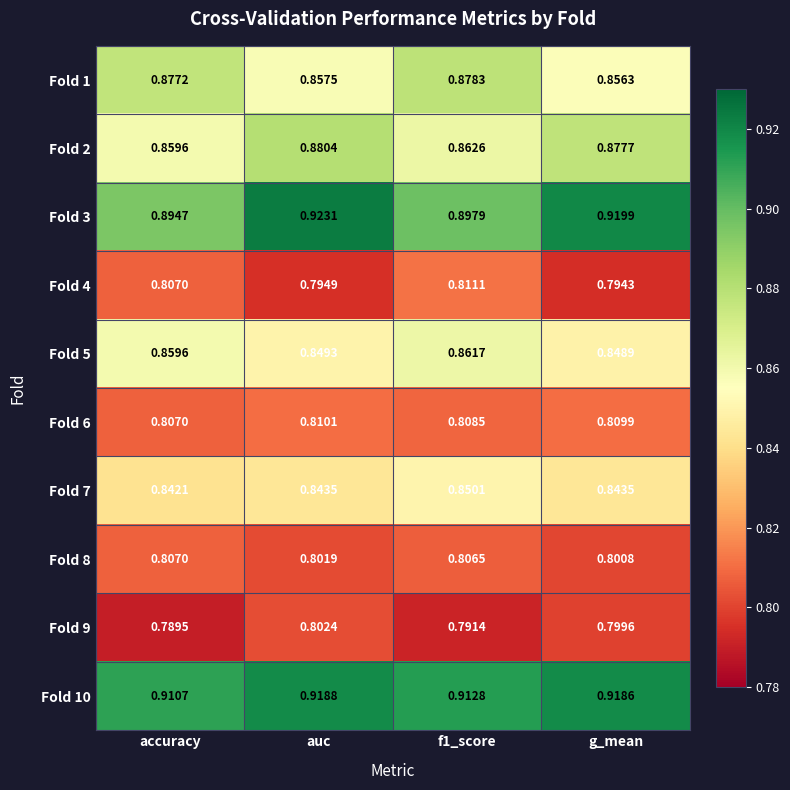

Which label corresponds to the largest value in the chart?

auc